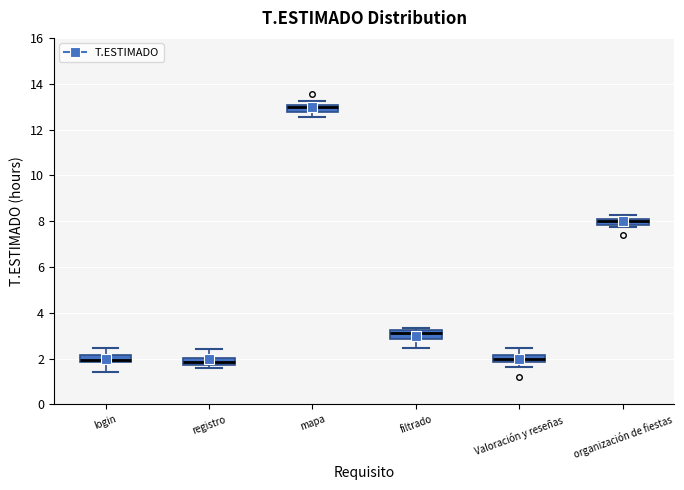

Which box has the highest median line?

mapa